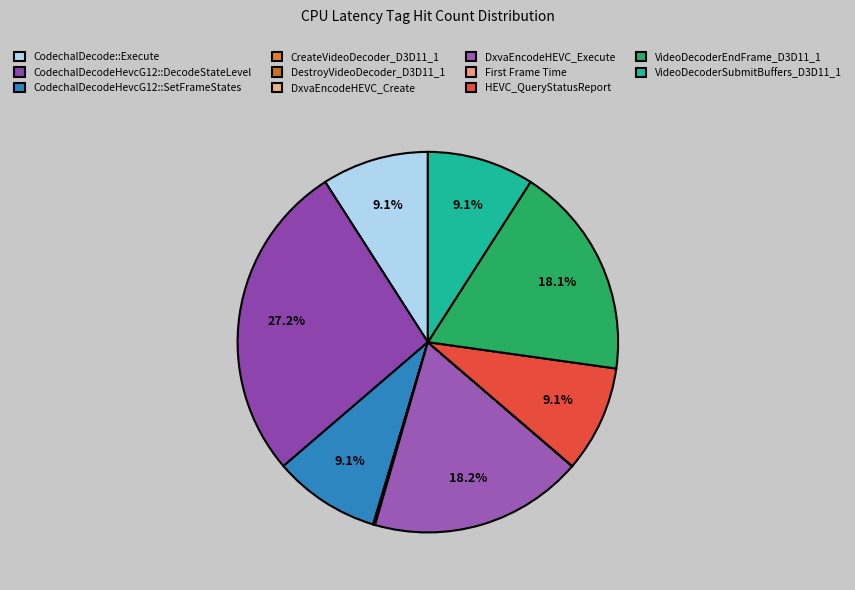

How many segments does this pie chart have?

11